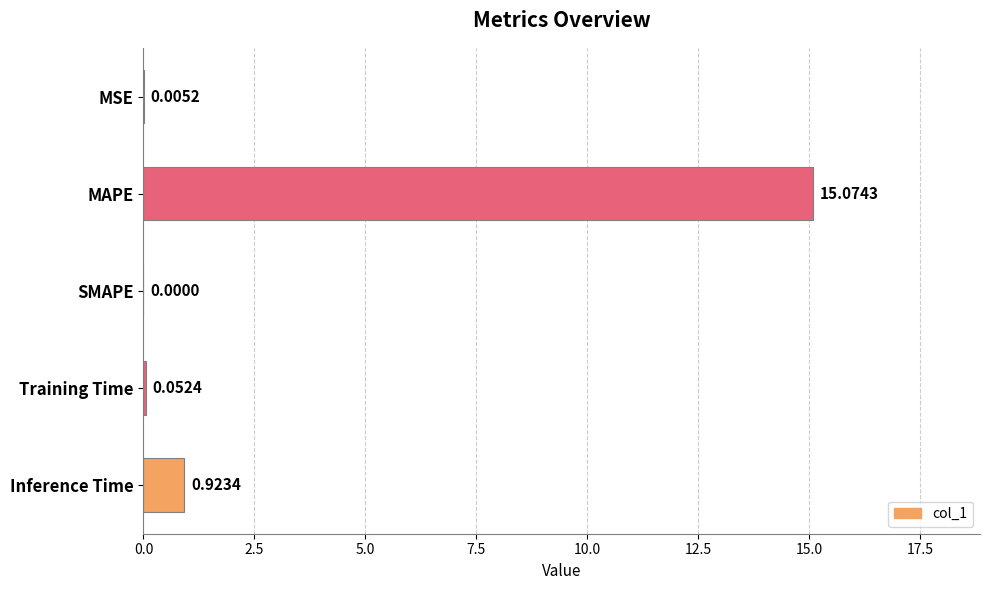

At which category does the chart reach its peak across all series?

MAPE